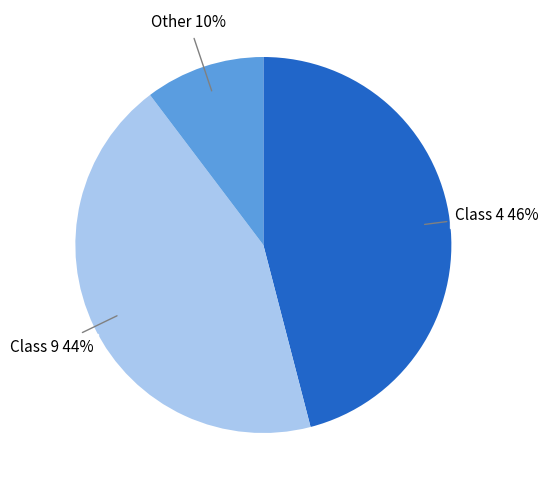

To the nearest percent, what is the average slice percentage?

33%